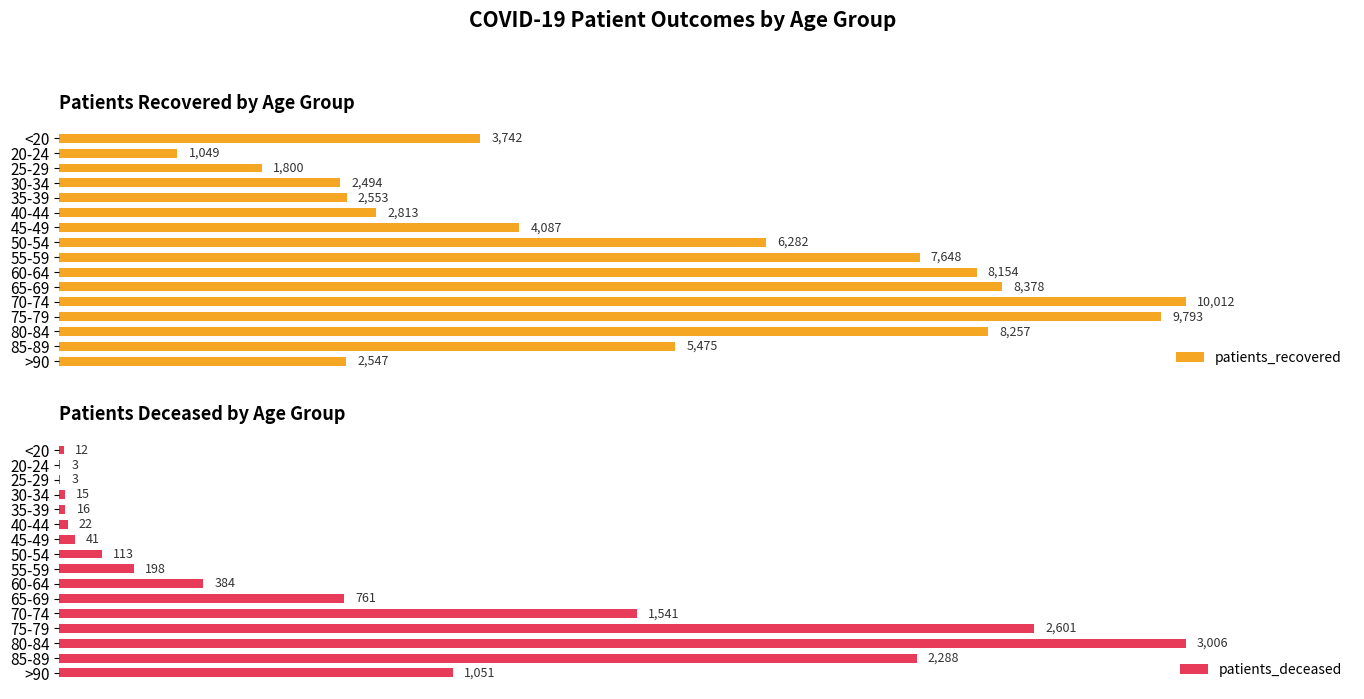

Where is patients_deceased nearest to the value 1504?

70-74